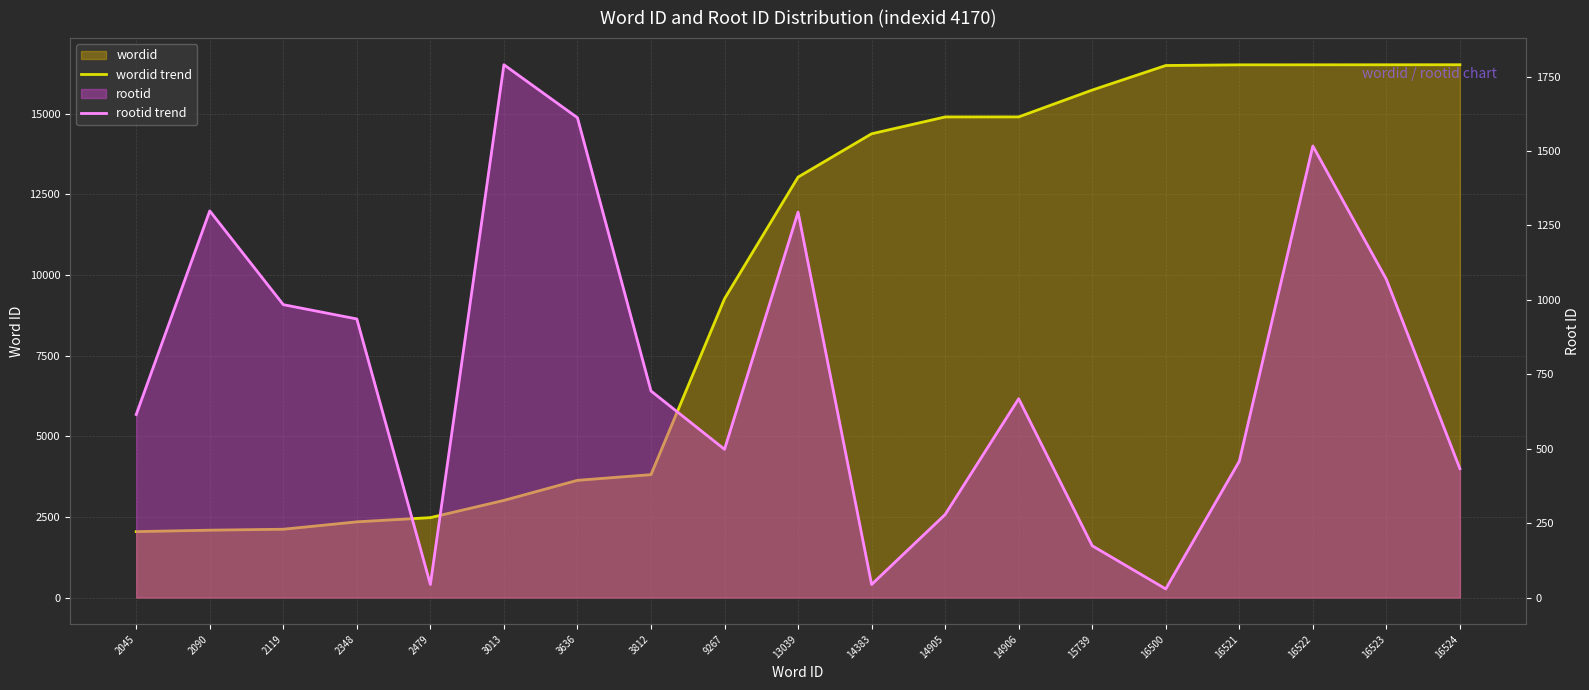

The value of wordid trend at 16524 is 16524. True or false?

True